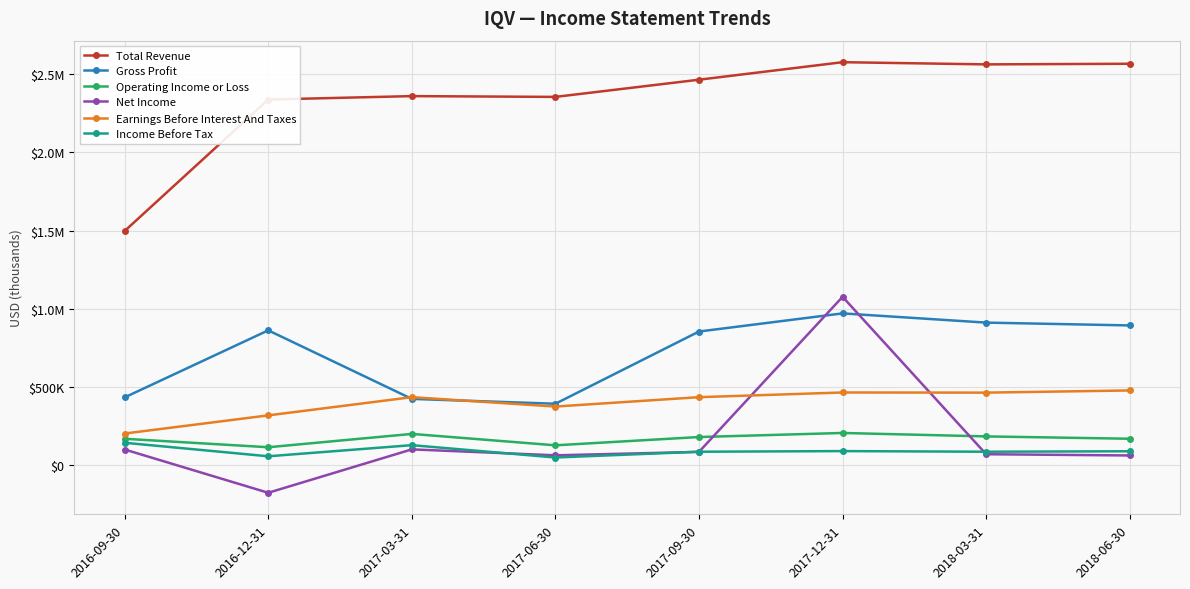

What are all the series names shown in the legend?

Total Revenue, Gross Profit, Operating Income or Loss, Net Income, Earnings Before Interest And Taxes, Income Before Tax